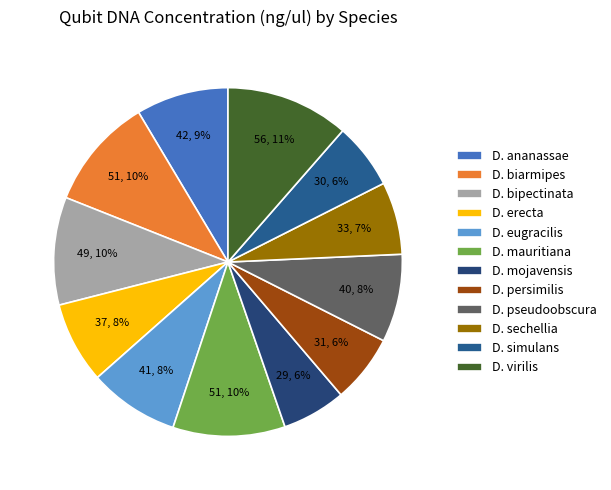

To the nearest percent, what is the difference between the D. biarmipes and D. virilis slice percentages?

1%